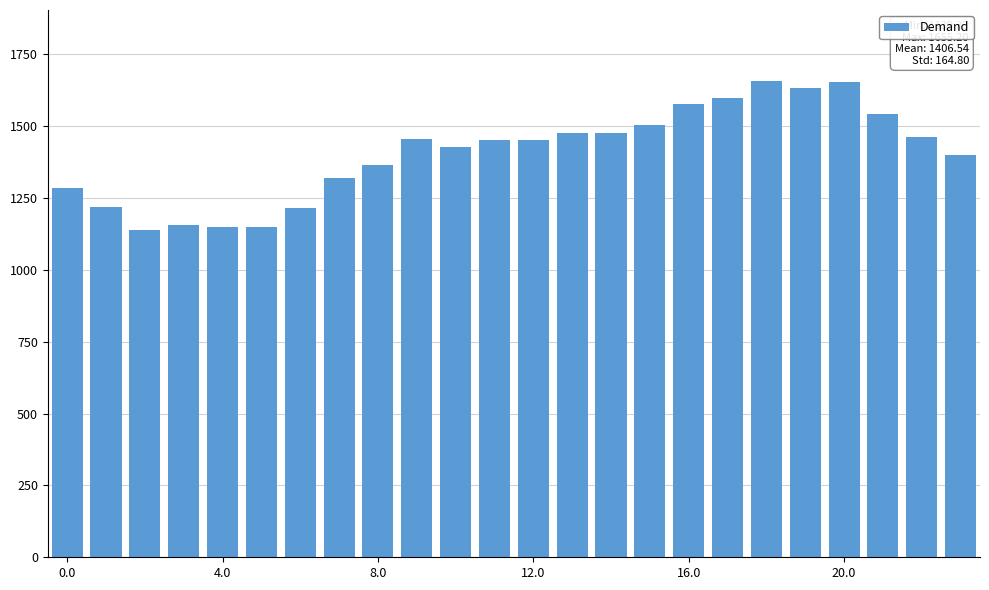

What is the sum of all values?

33757.0